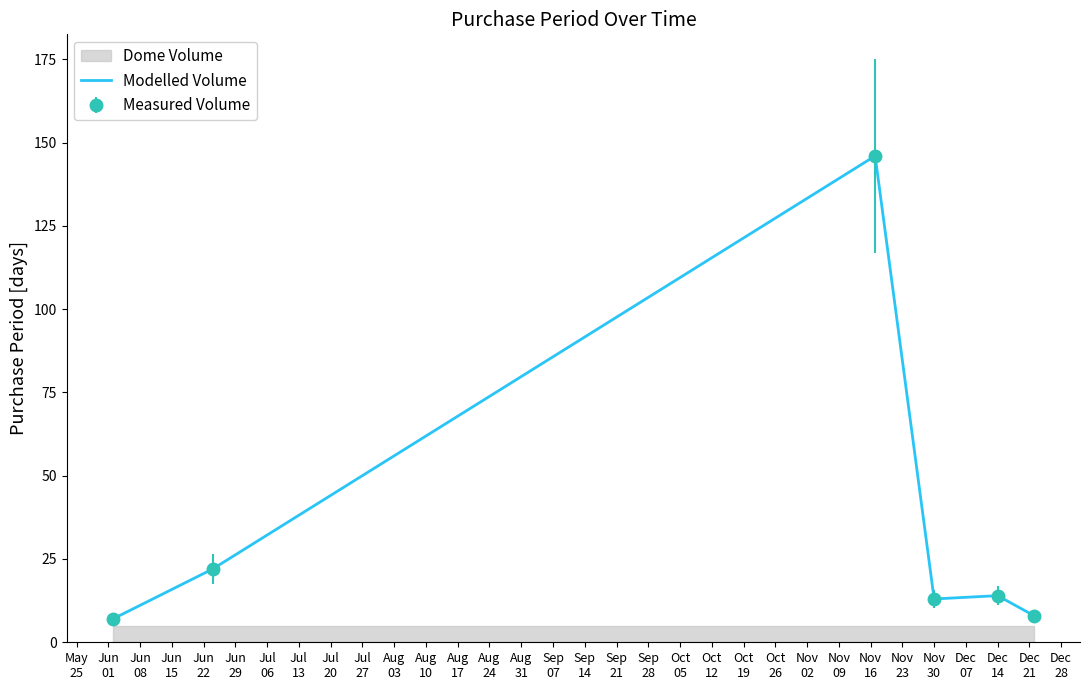

What is the smallest value displayed?

7